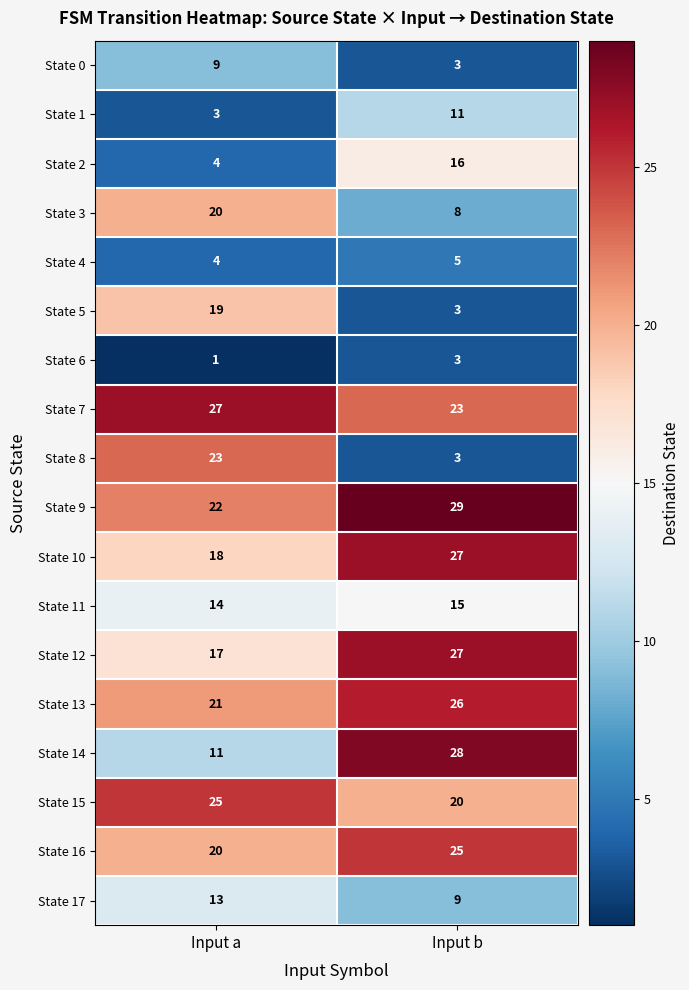

Count the number of categories in the chart.

2